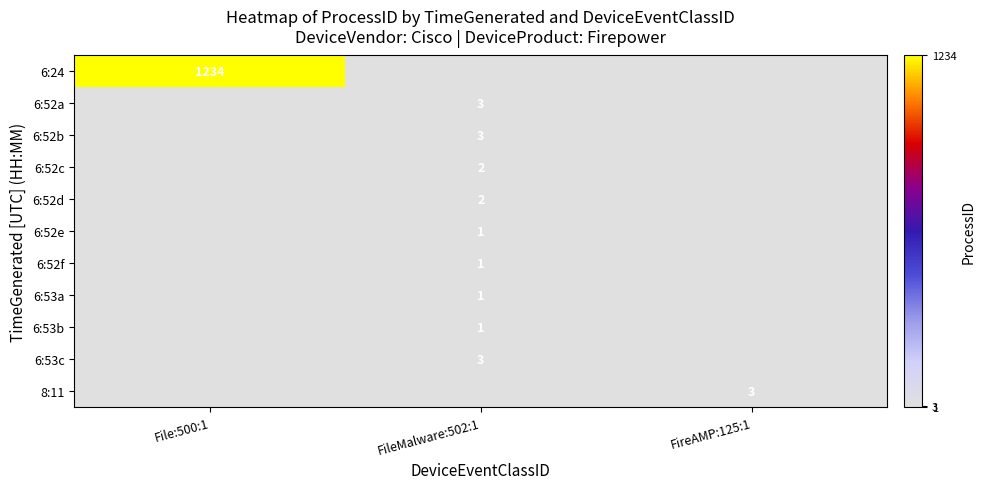

Is it true that 6:52b equals 5 at FileMalware:502:1?

False